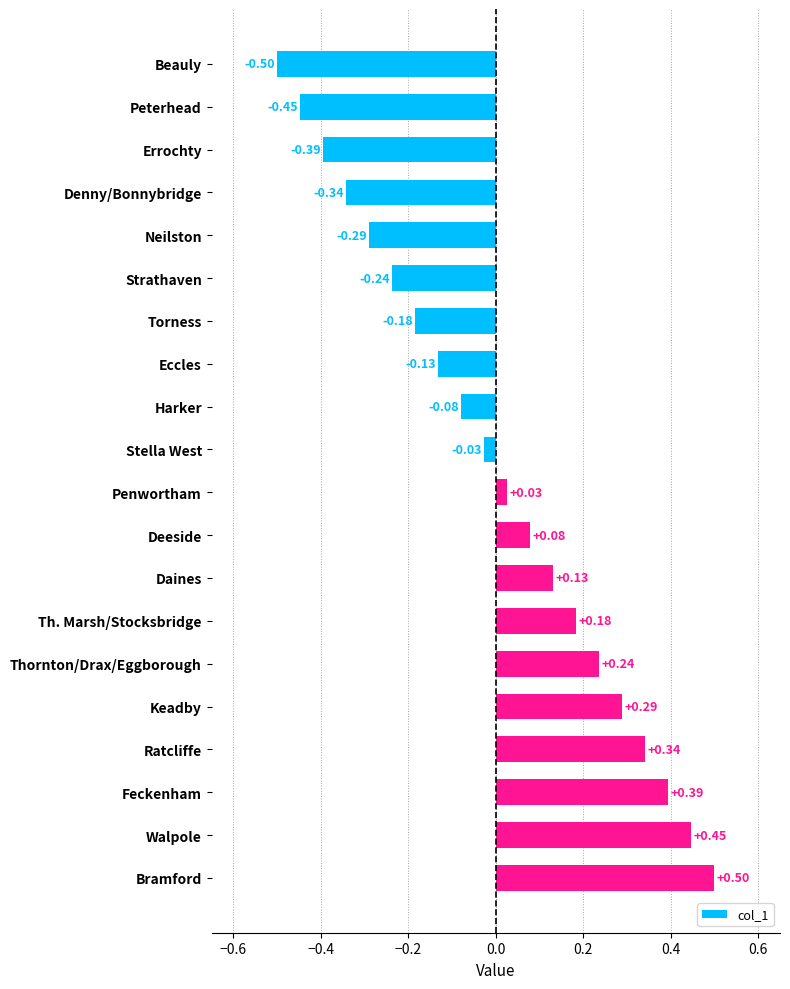

What is the label of the 18th bar from the top?

Feckenham